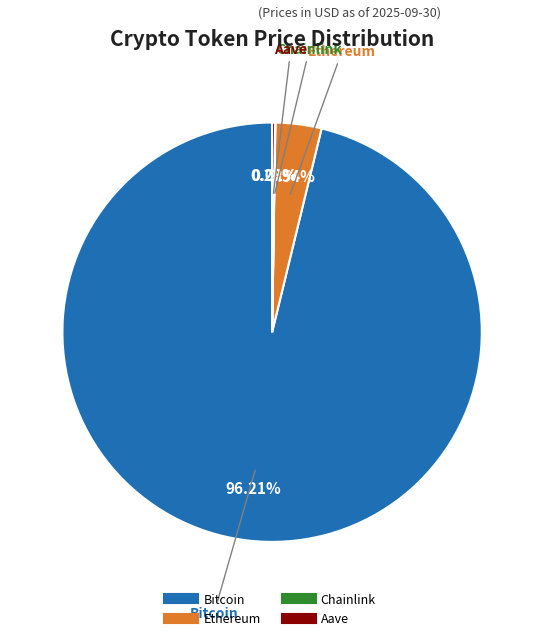

What is the majority slice?

Bitcoin